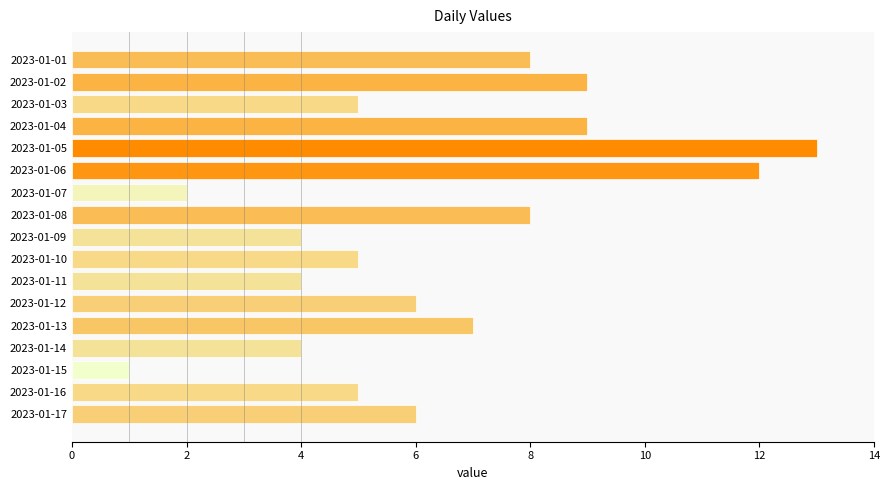

Does the chart contain any negative values?

No